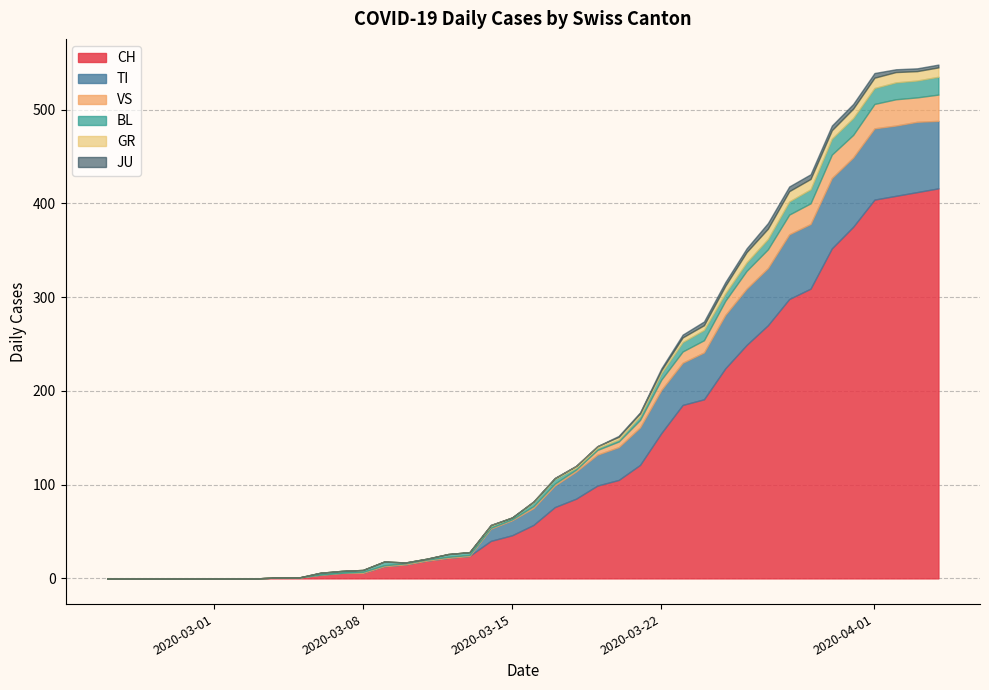

Does the chart have visible grid lines?

Yes